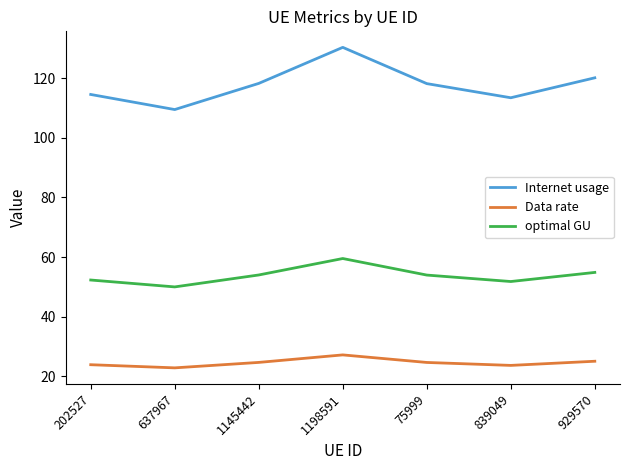

Which series has the widest spread of values?

Internet usage